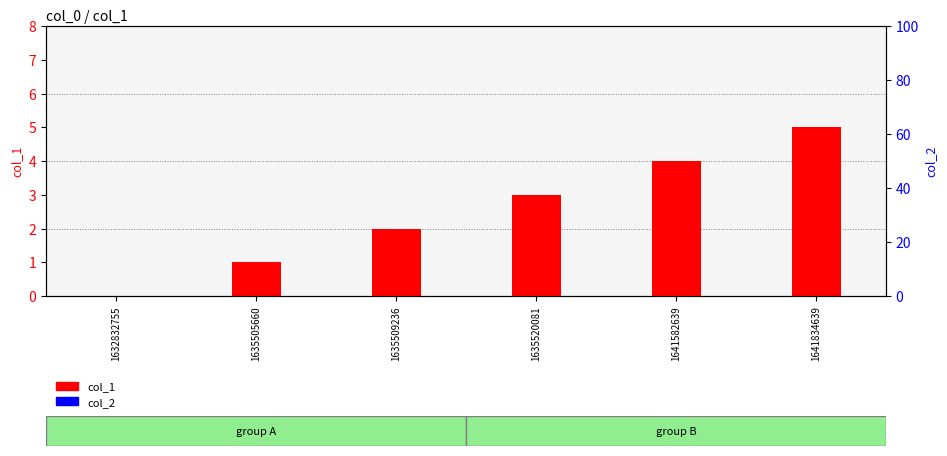

What is the value of the col_1 bar at the 3rd from the left?

2